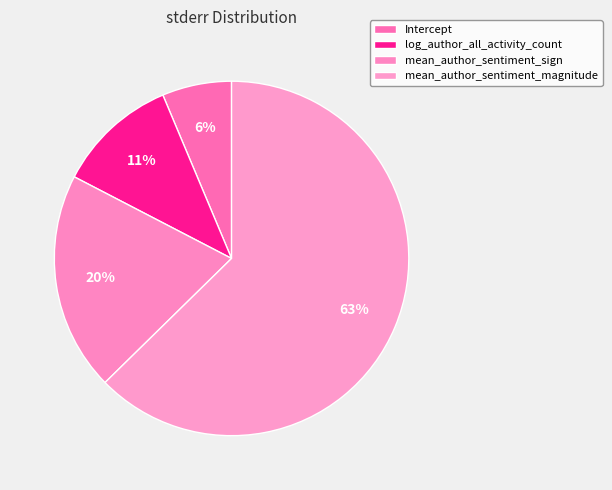

Is there a majority slice in this chart?

Yes